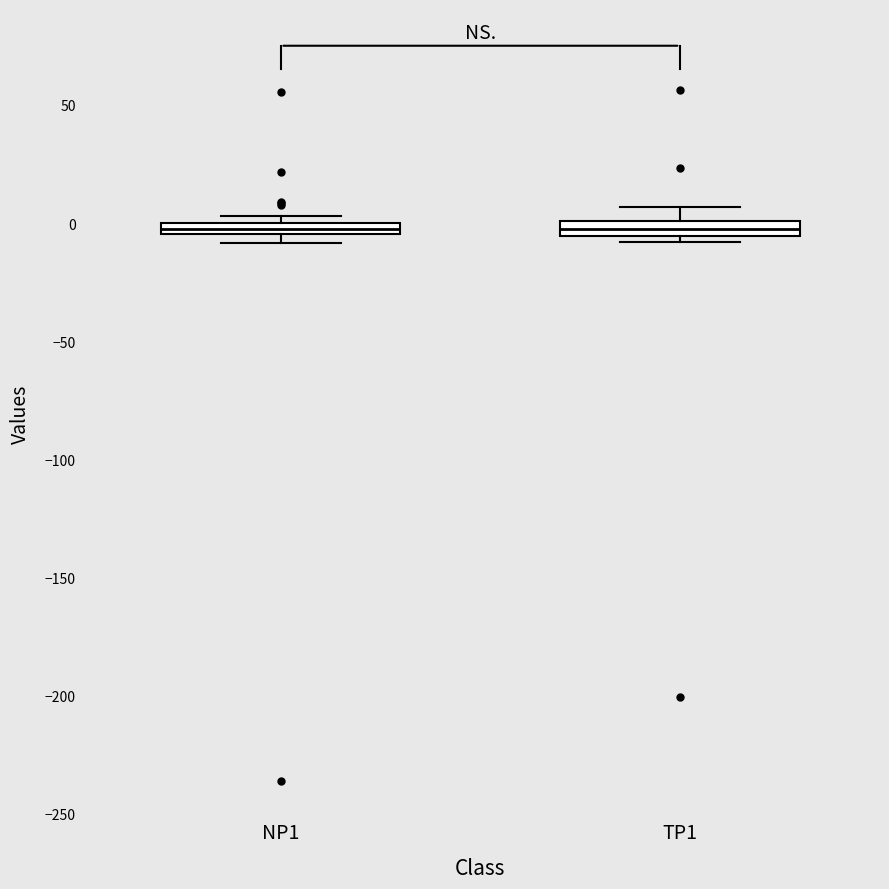

Where is the lower edge of the box for NP1 on the y-axis? The values are not printed on the chart, so give them approximately, as read against the axis.

-5